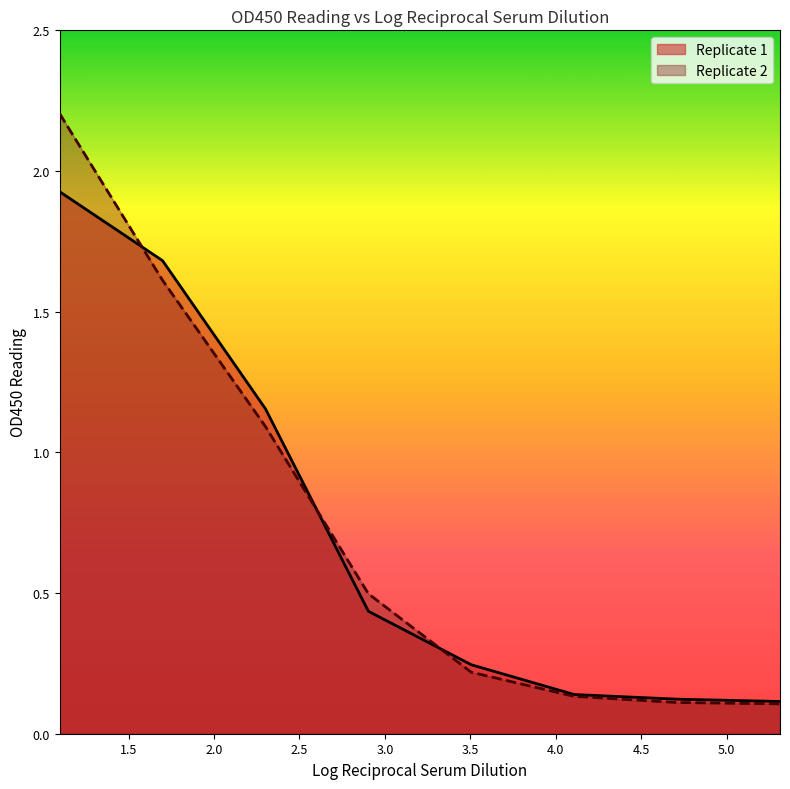

What position from the left is 1.6989700043360187?

2